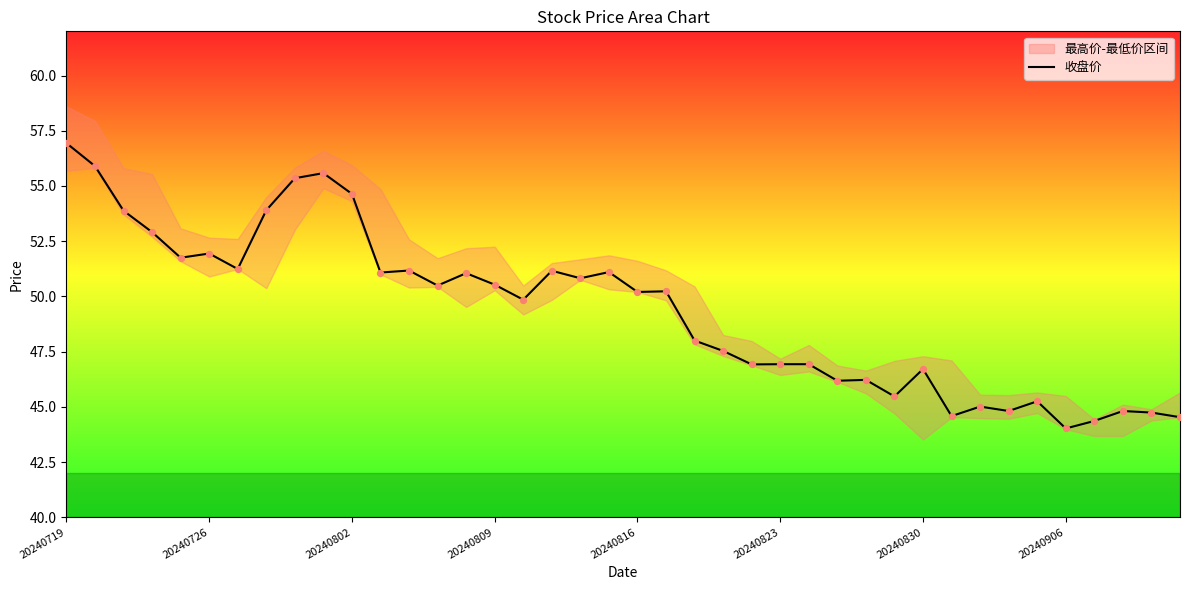

True or false: 收盘价 has a value of 80.7 at 20240726.

False